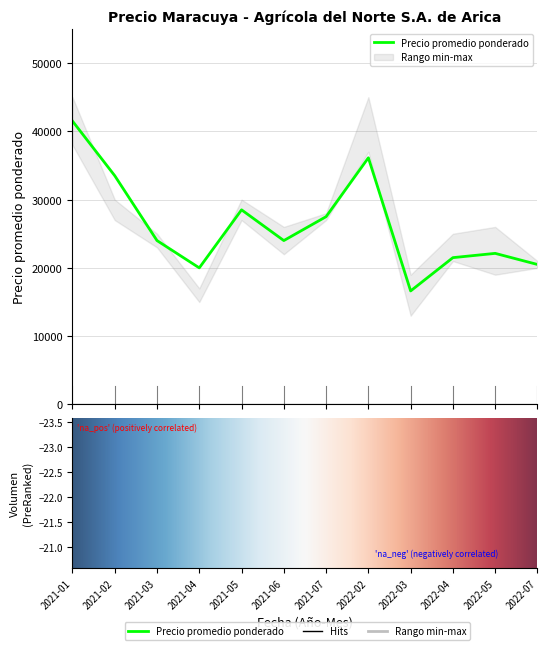

At which category does Precio promedio ponderado reach its first local valley?

2021-04